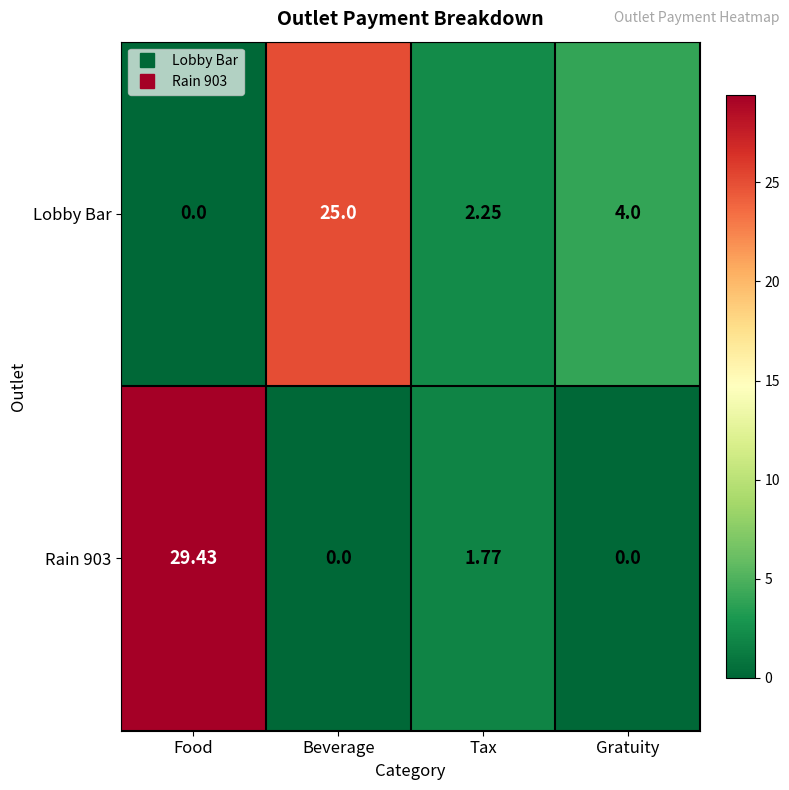

At which label is Rain 903 closest to 14?

Tax